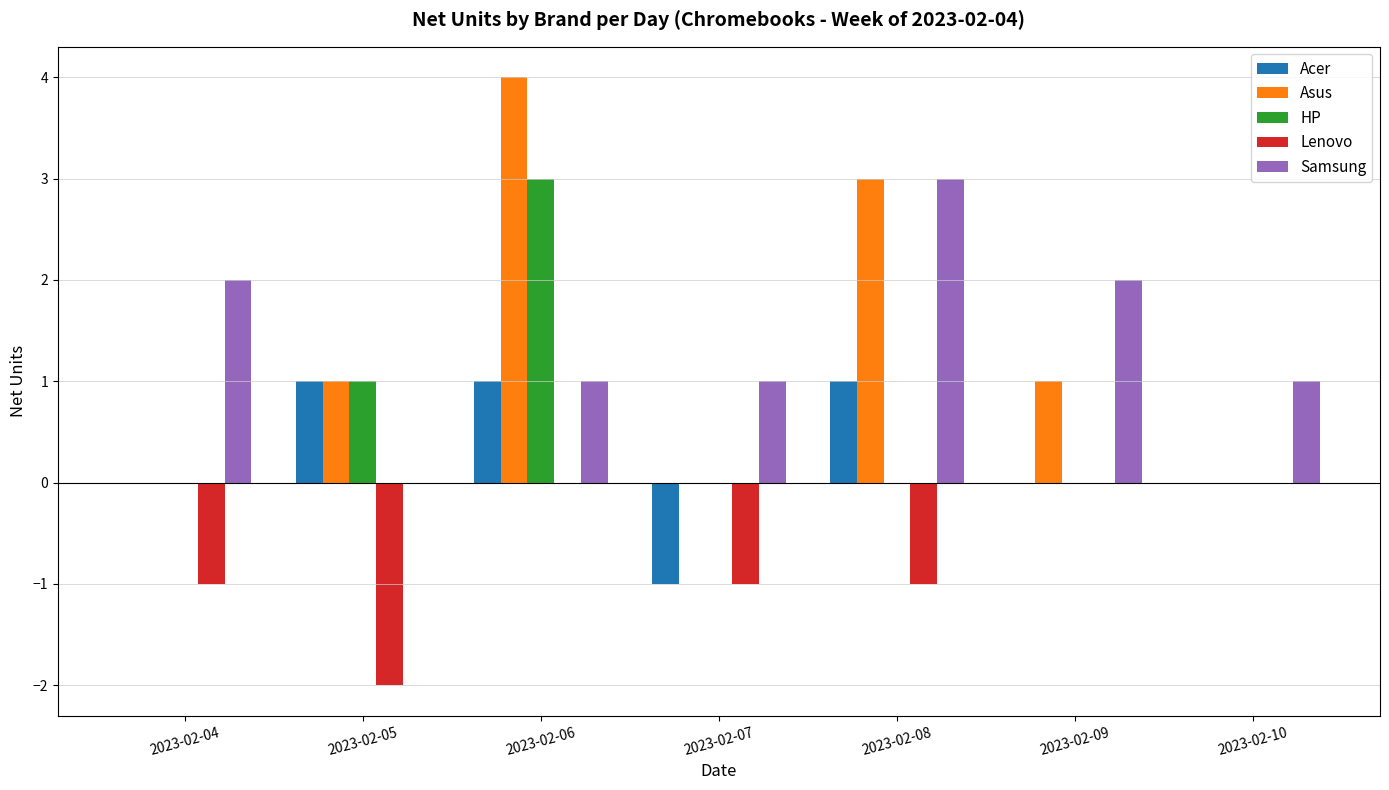

What is the maximum value shown in the chart?

4